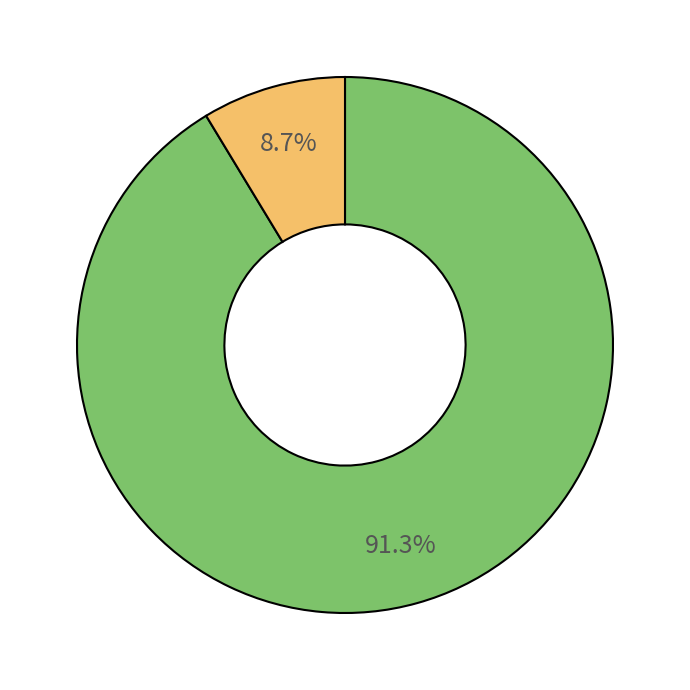

Is there any slice that represents more than half of the pie?

Yes